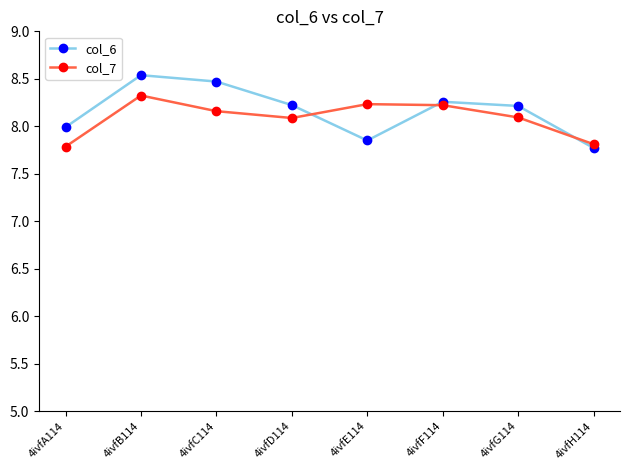

What is the total value across all series at 4ivfA114?

15.8